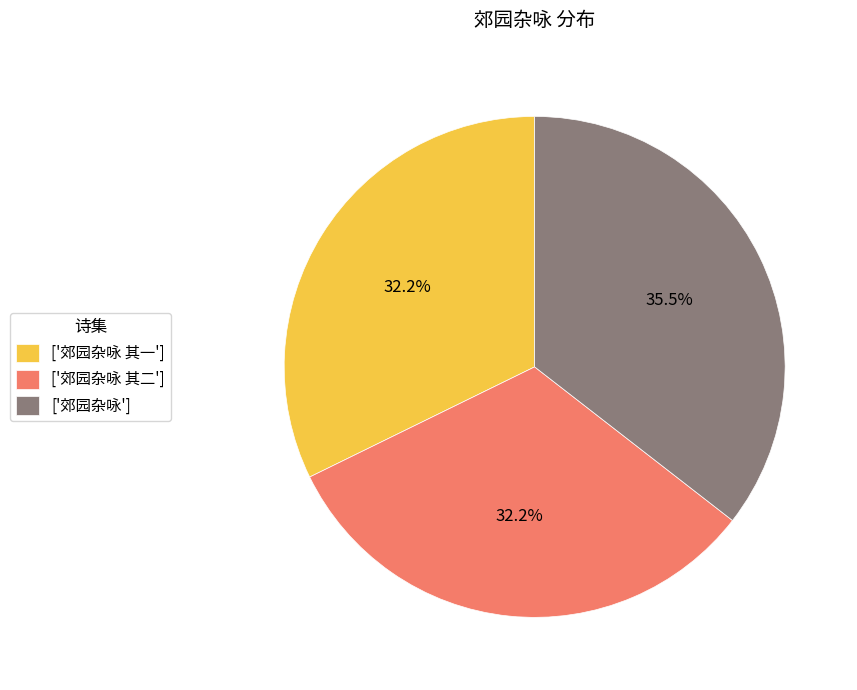

Between ['郊园杂咏 其一'] and ['郊园杂咏'], which is larger?

['郊园杂咏']